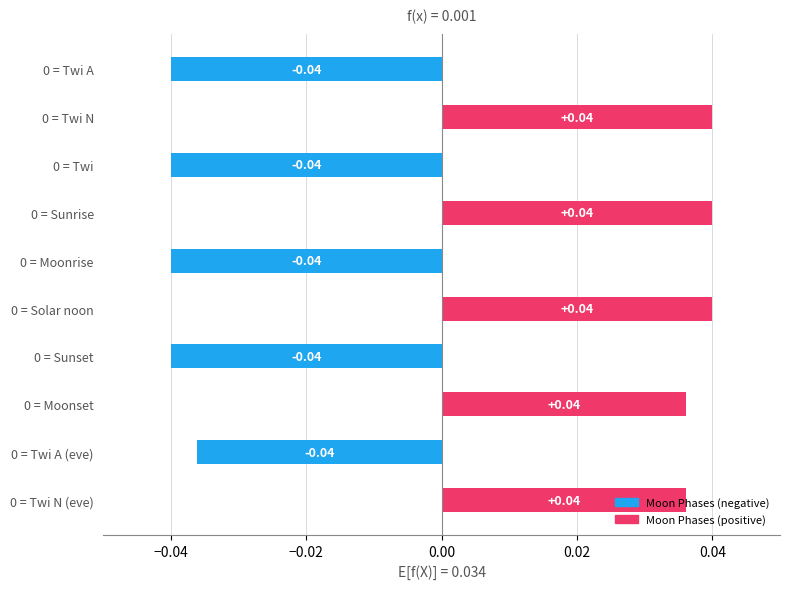

What is the change in value from 0 = Sunset to 0 = Twi N (eve)?

+0.1